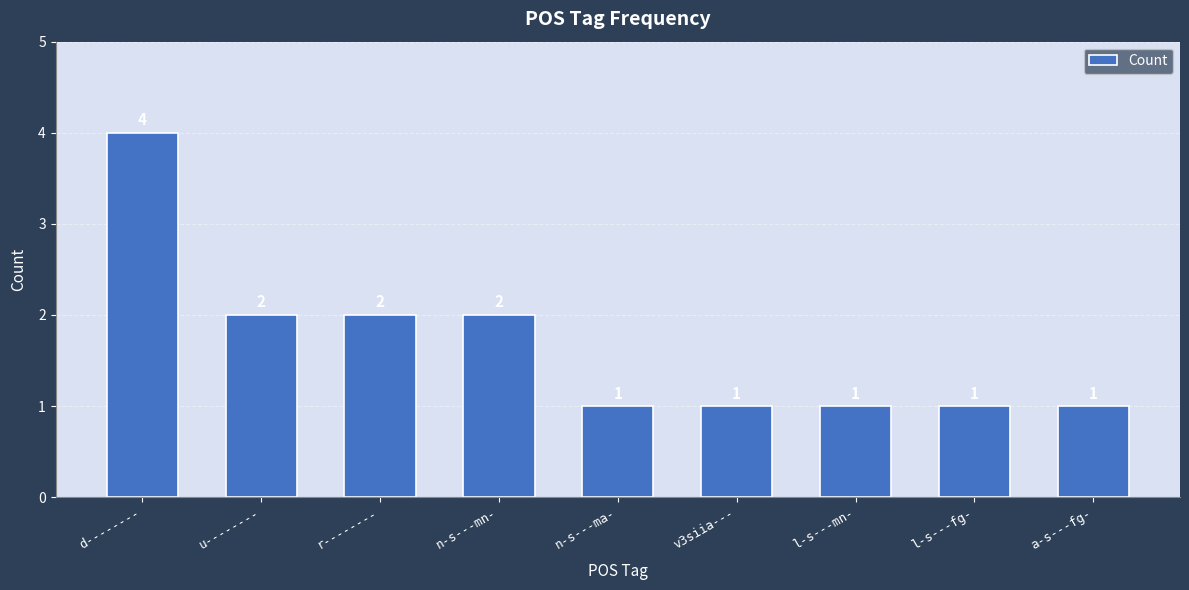

What is the label of the 6th bar from the left?

v3siia---